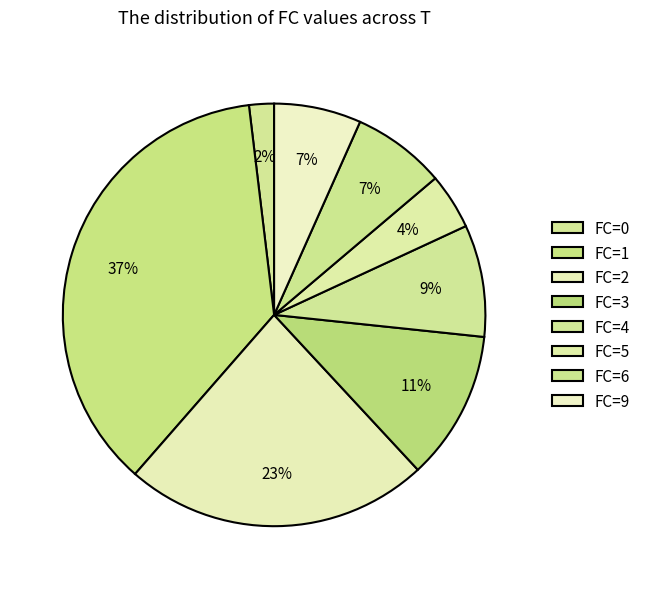

How many segments does this pie chart have?

8